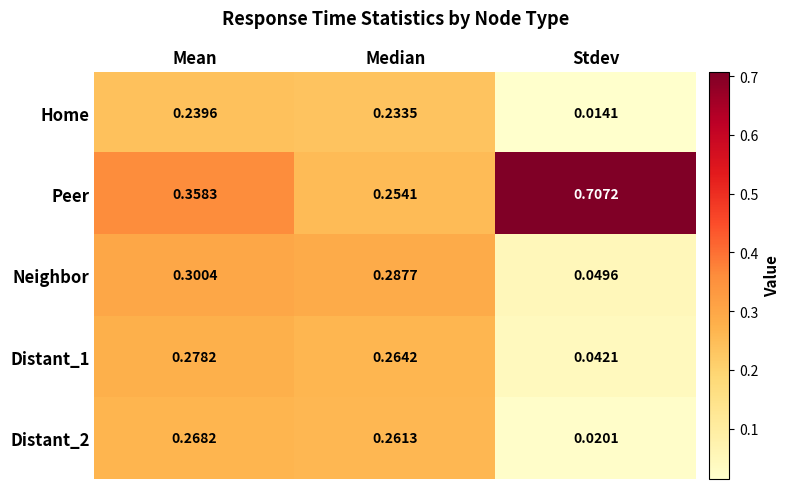

Which category has the lowest value across all series?

Stdev